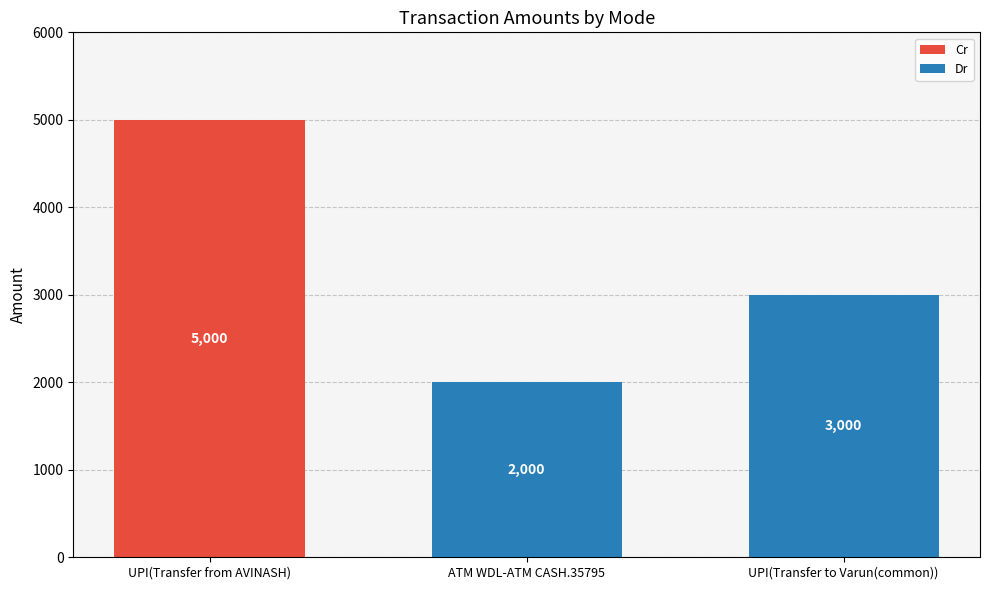

Reading left to right, what are the values for Cr?

UPI(Transfer from AVINASH)=5000	ATM WDL-ATM CASH.35795=0	UPI(Transfer to Varun(common))=0